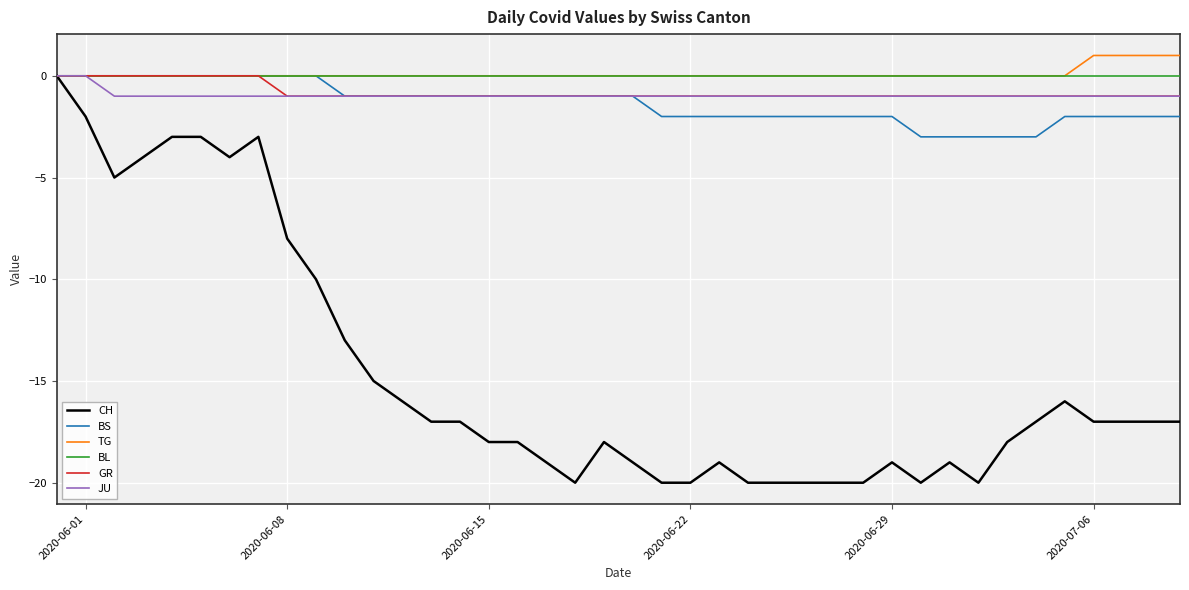

What is the smallest value displayed?

-20